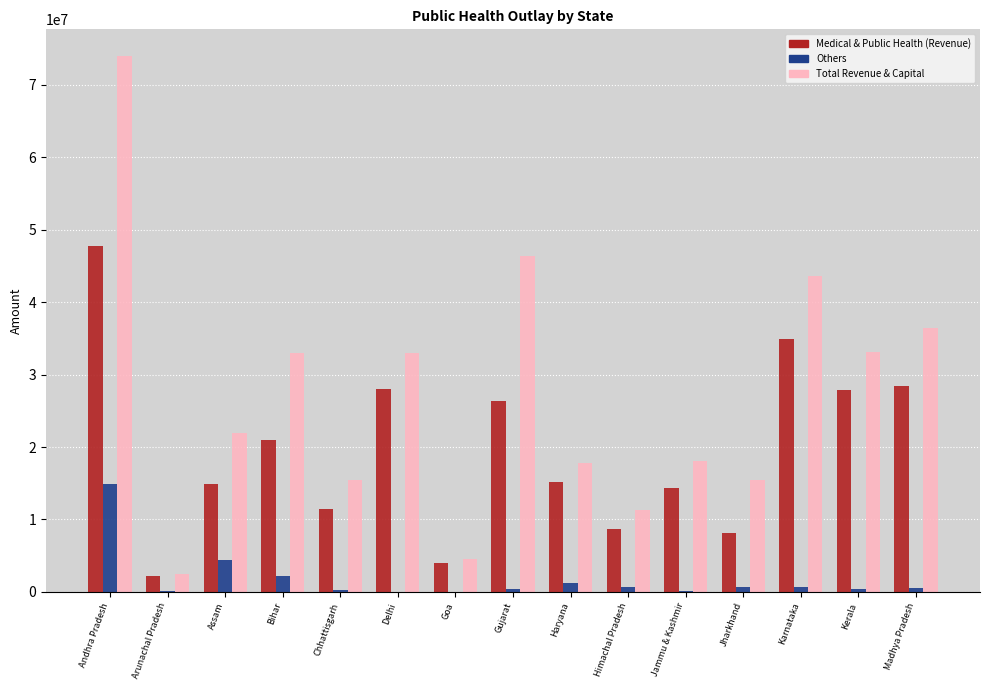

What is the average value of the Medical & Public Health (Revenue) series?

19571874